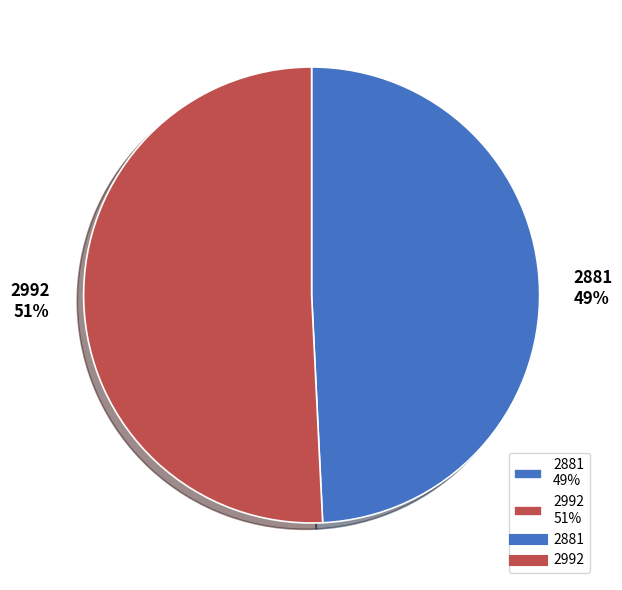

Between 2881 49% and 2992 51%, which is larger?

2992 51%